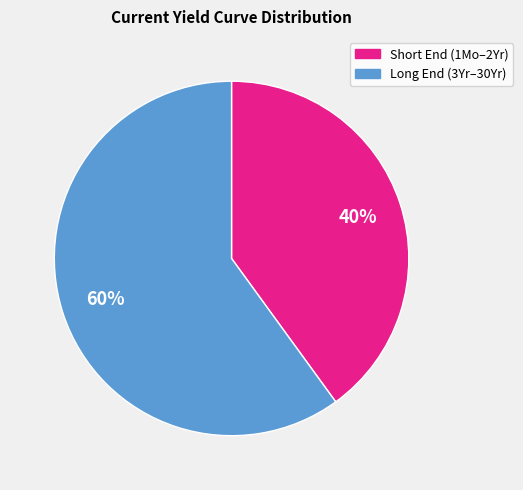

To the nearest percent, what is the difference between the largest and smallest slice percentages?

20%